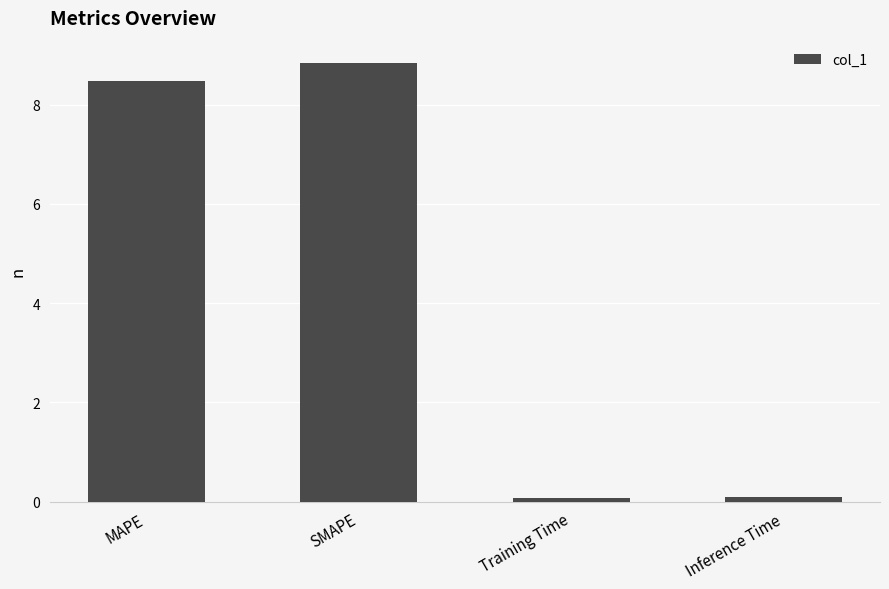

Does the chart contain any negative values?

No